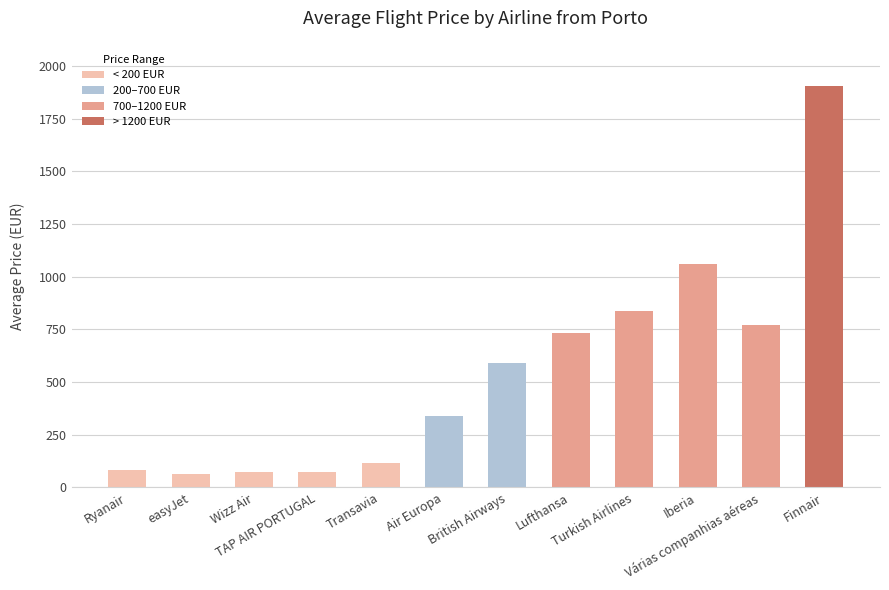

At which category does the chart reach its peak across all series?

Finnair